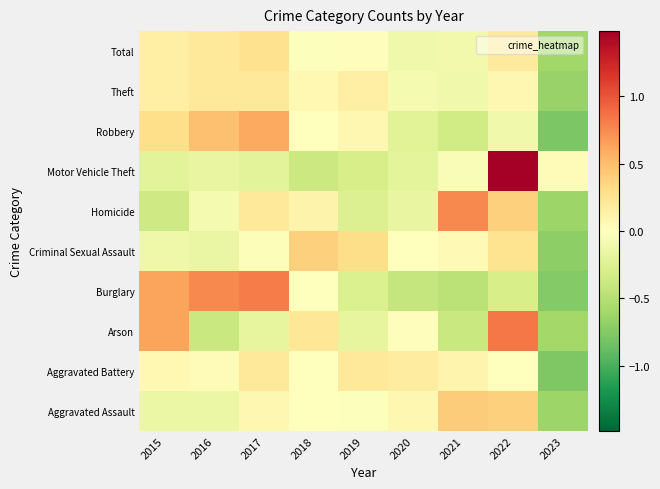

At 2017, list the series in order from smallest to largest.

Motor Vehicle Theft, Arson, Criminal Sexual Assault, Aggravated Assault, Homicide, Aggravated Battery, Theft, Total, Robbery, Burglary